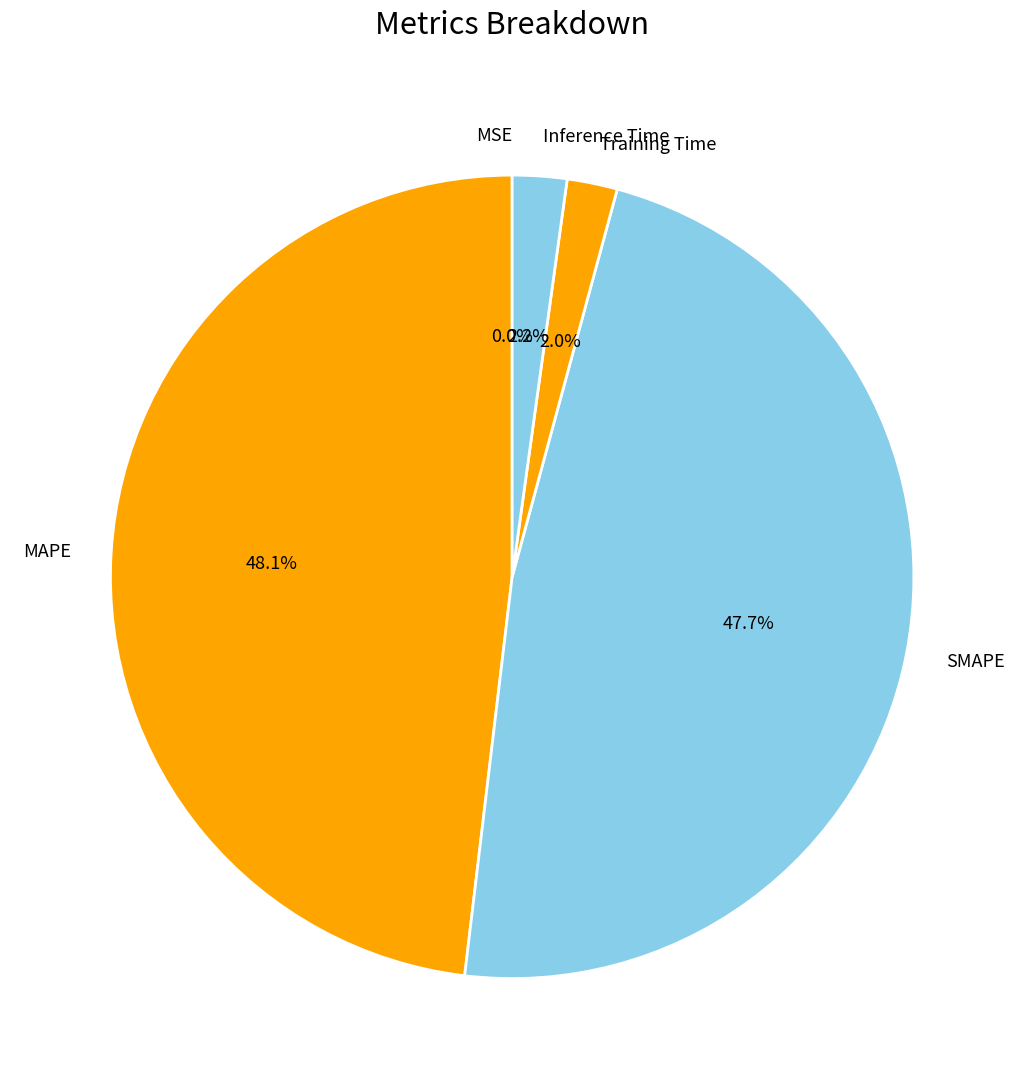

To the nearest percent, what is the average slice percentage?

20%